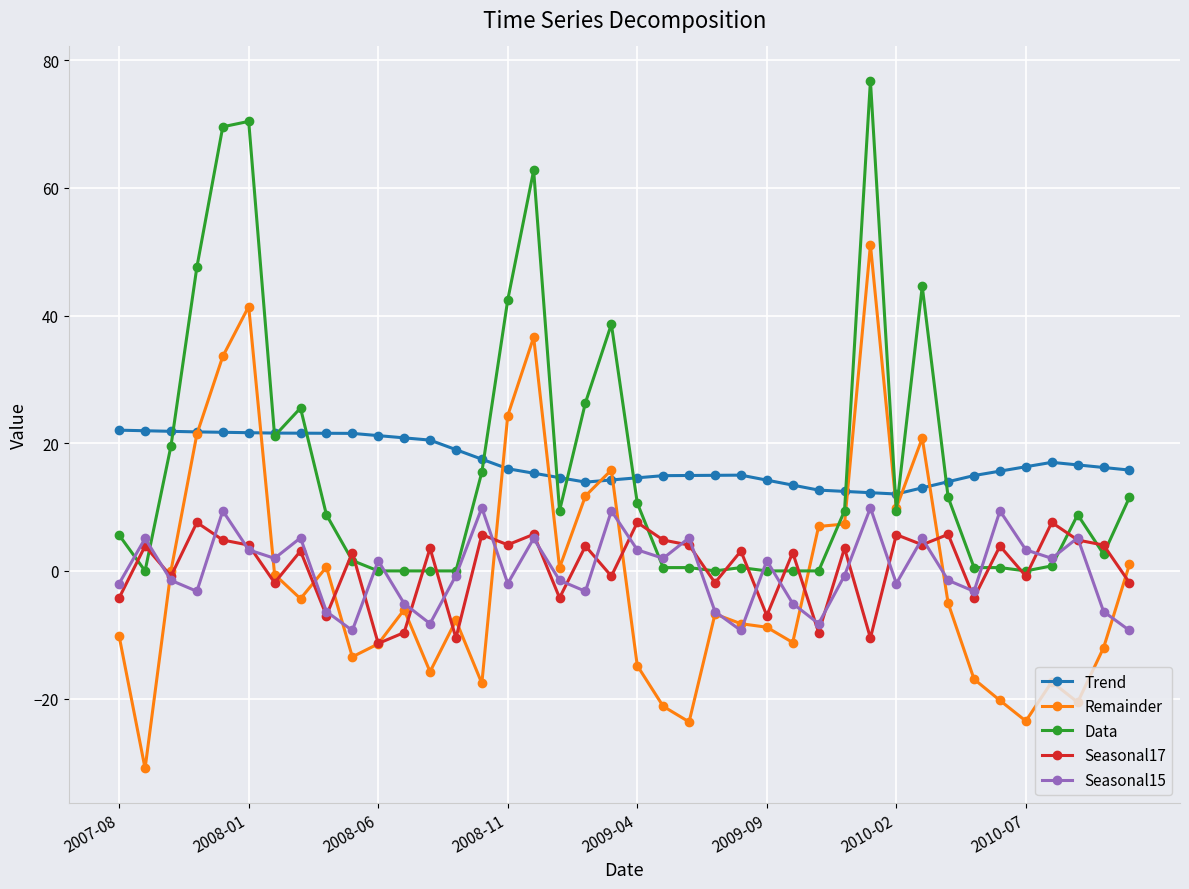

How many lines are shown in the chart?

5